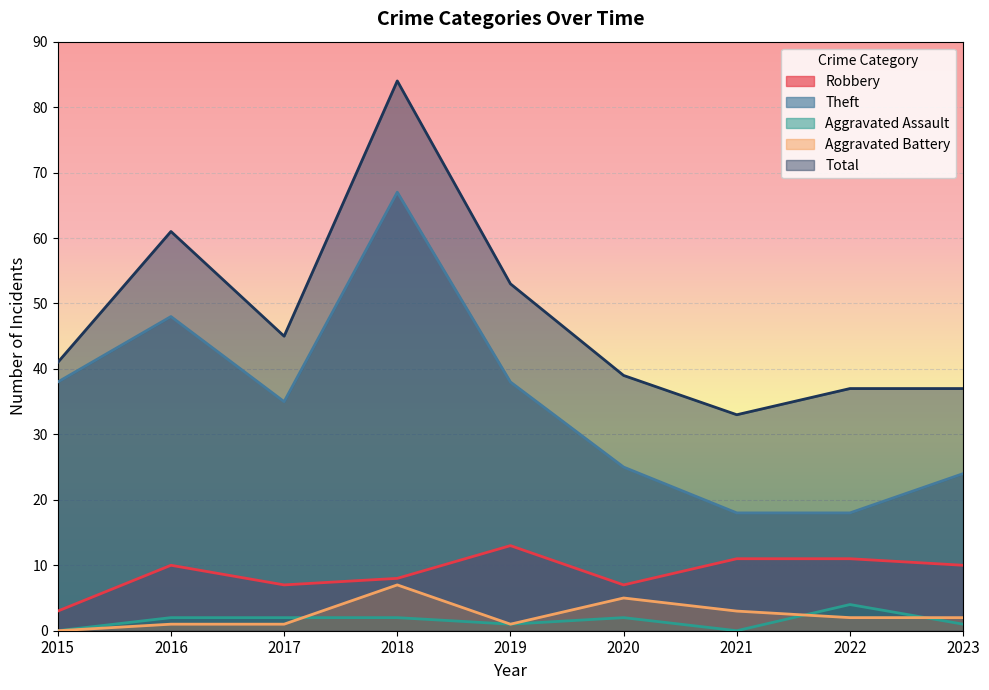

The value of Robbery at 2016 is 16. True or false?

False